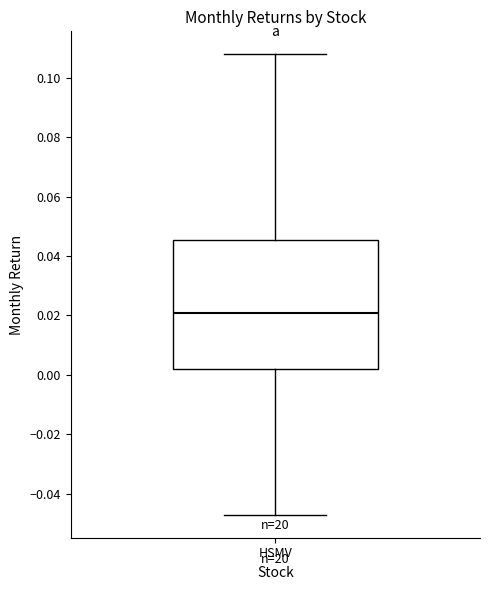

Transcribe this box plot: give where the median line is, the range the box spans, and where the two whiskers end, as read against the y-axis. The values are not printed on the chart, so give them approximately, as read against the axis.

median 0.020, box 0.002 to 0.046, whiskers -0.048 to 0.108